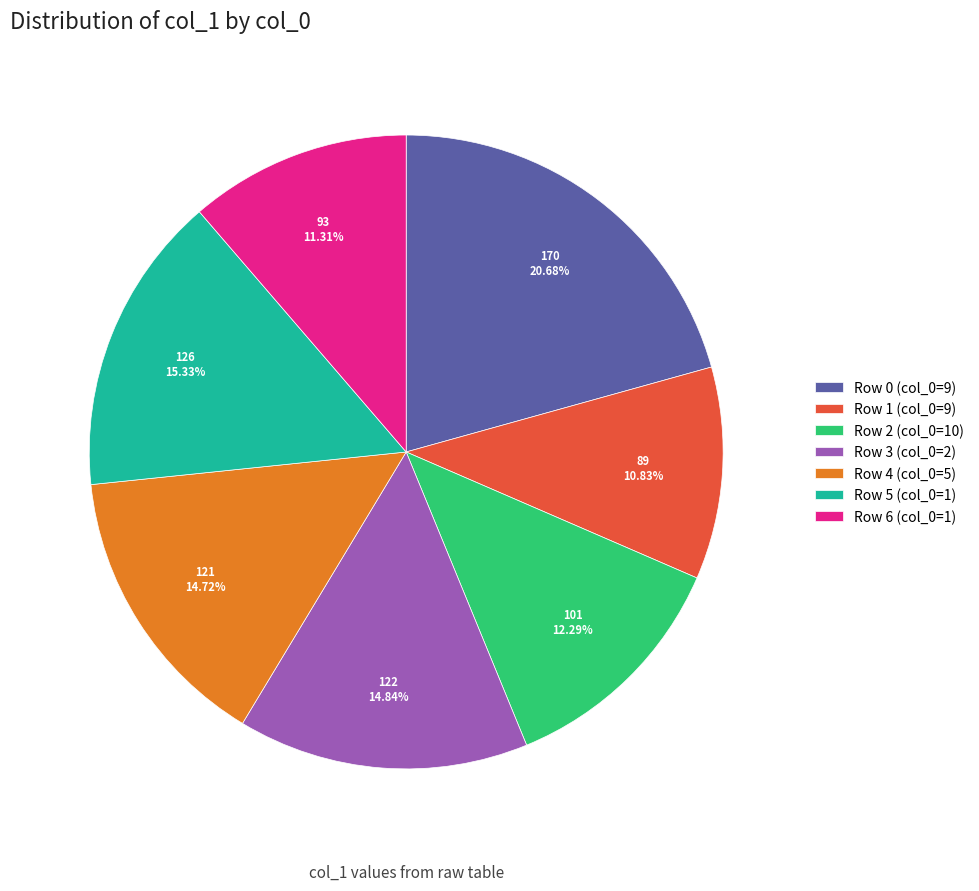

Which slice is the largest?

Row 0 (col_0=9)